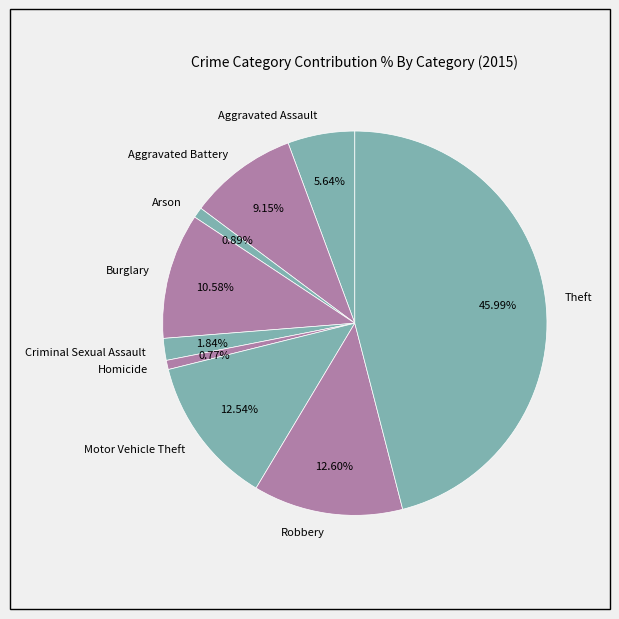

Combined, what portion of the pie is Aggravated Battery and Burglary?

19.7%